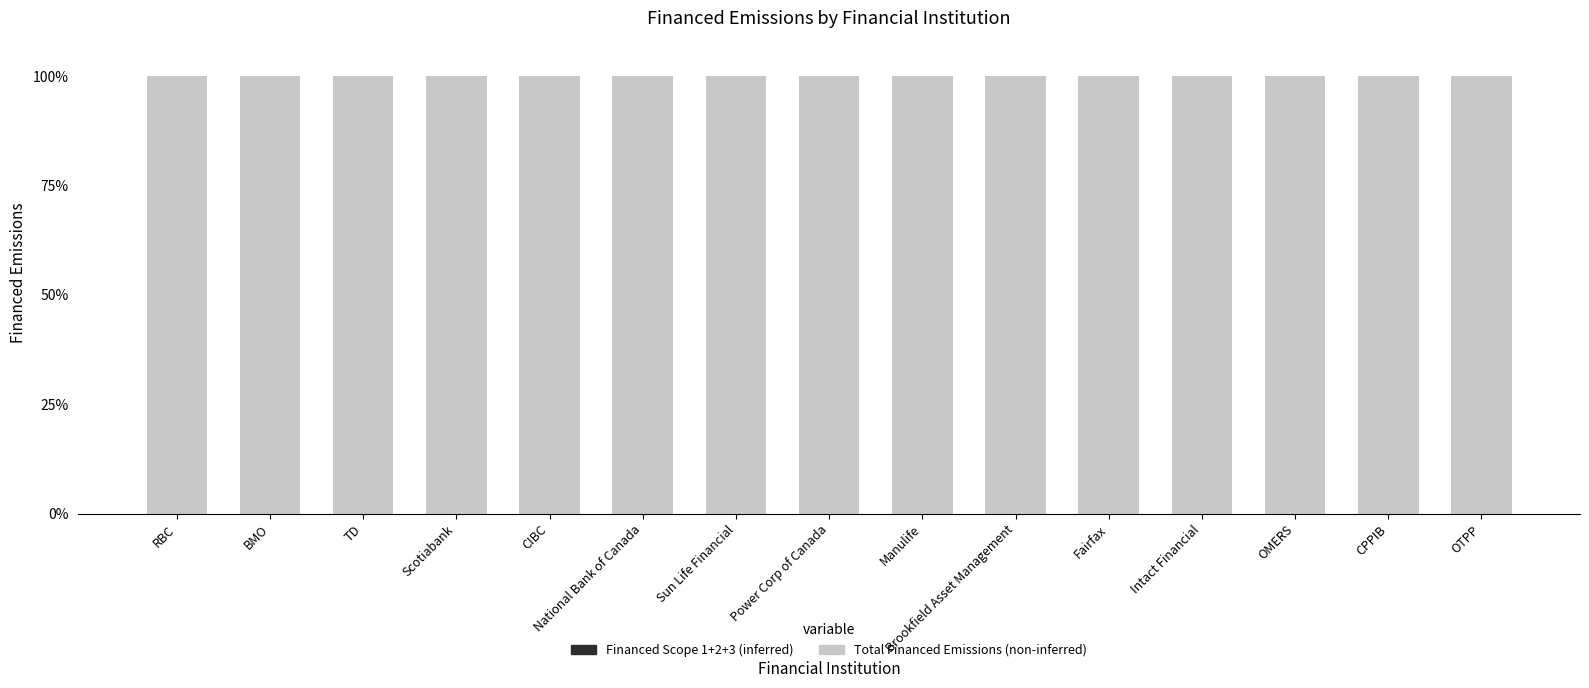

How many groups of bars are there?

15